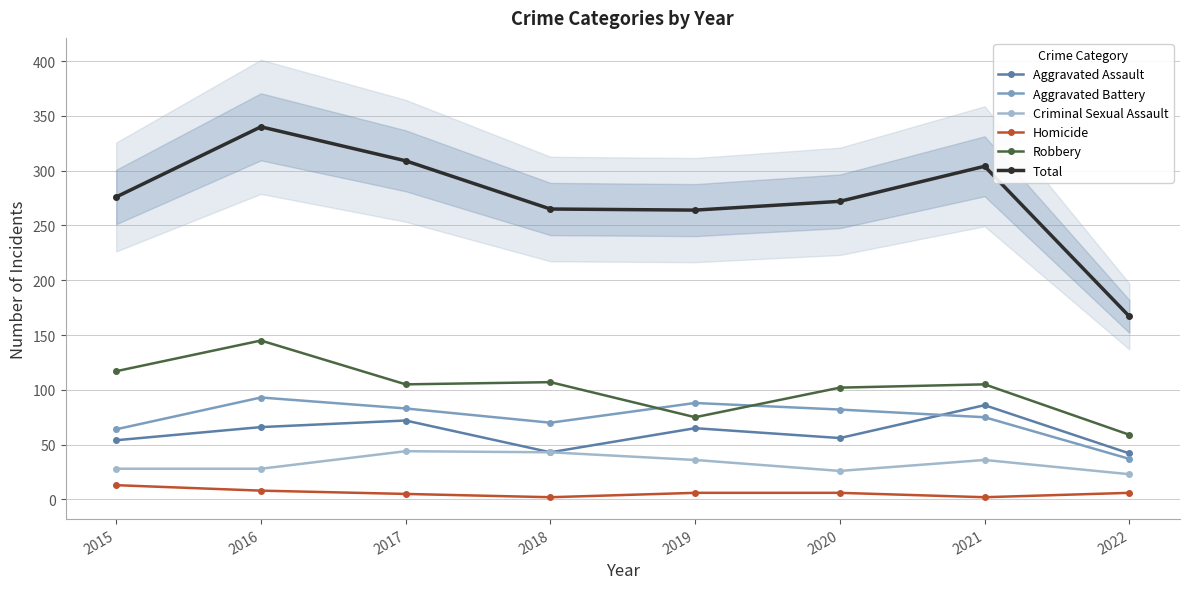

What is the spread (max minus min) of values at 2015?

263